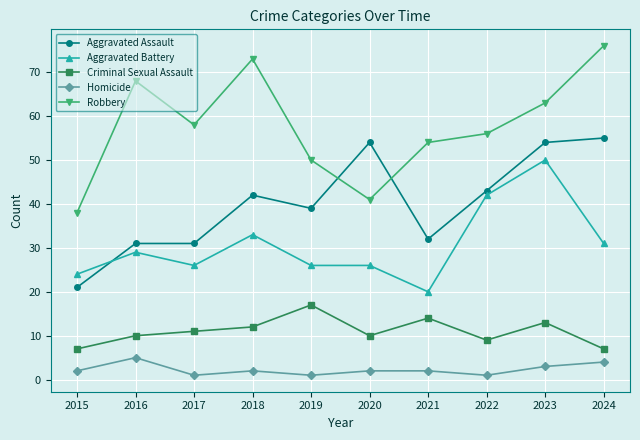

What is the minimum value shown in the chart?

1